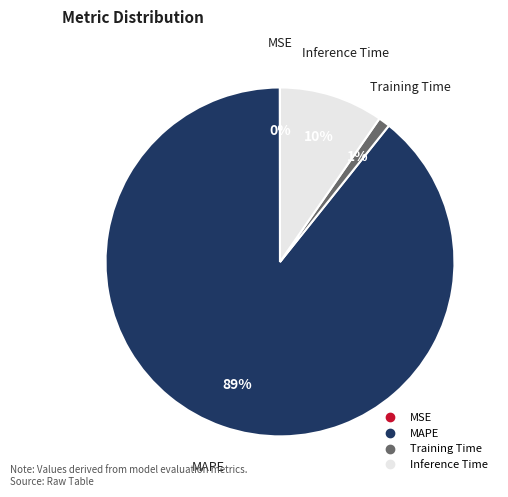

To the nearest percent, what is the difference between the largest and smallest slice percentages?

89%